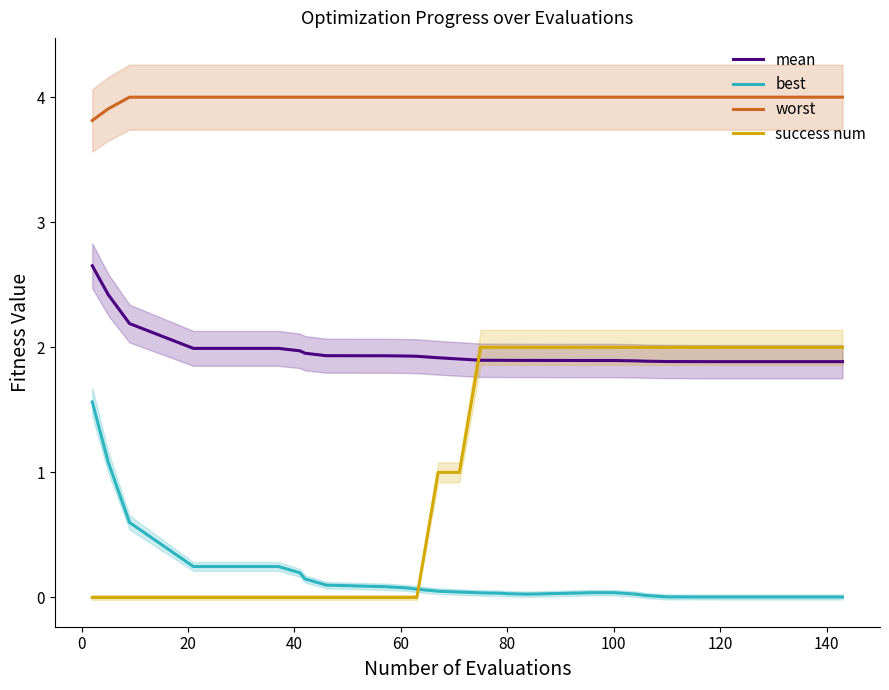

The mean series shows 2.9 at 11. True or false?

False